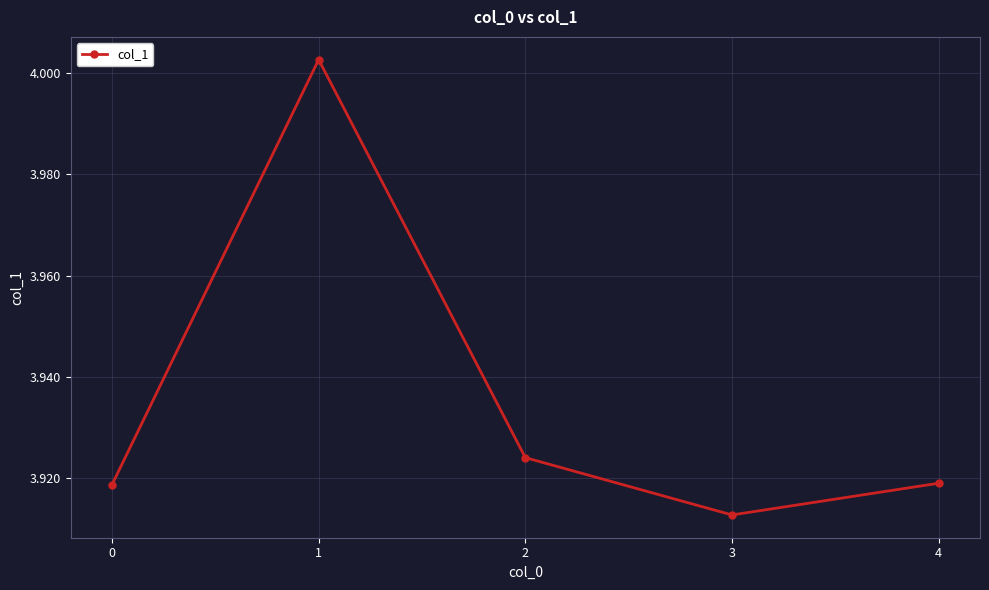

The value at 0 is 6.6. True or false?

False